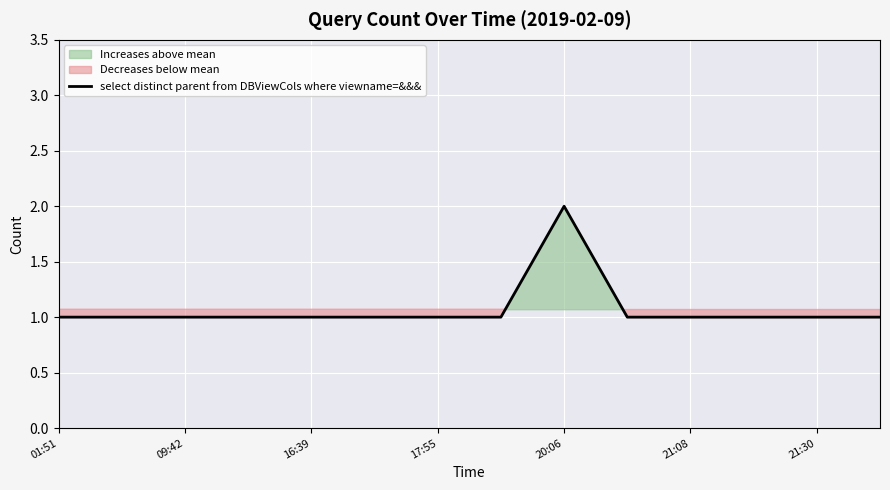

How many values are between 1 and 2?

14